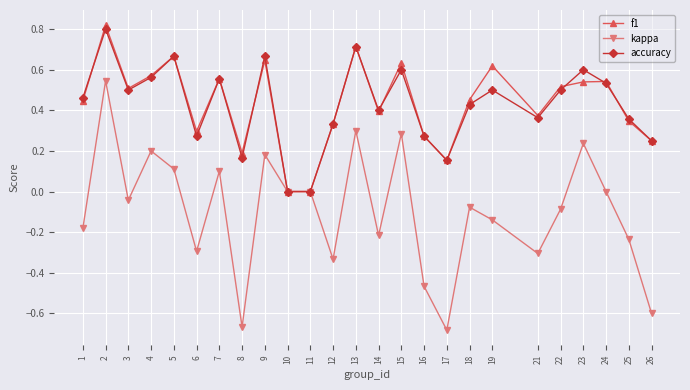

True or false: kappa has more than 2 interior local peaks.

True